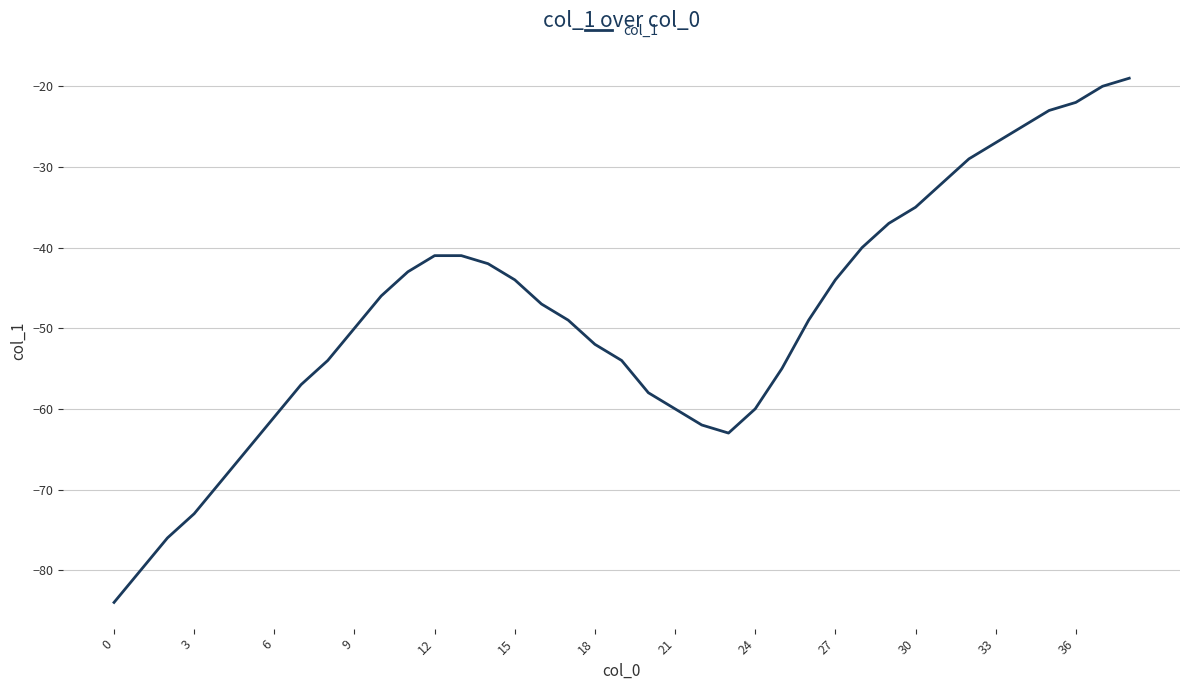

What is the smallest value displayed?

-84